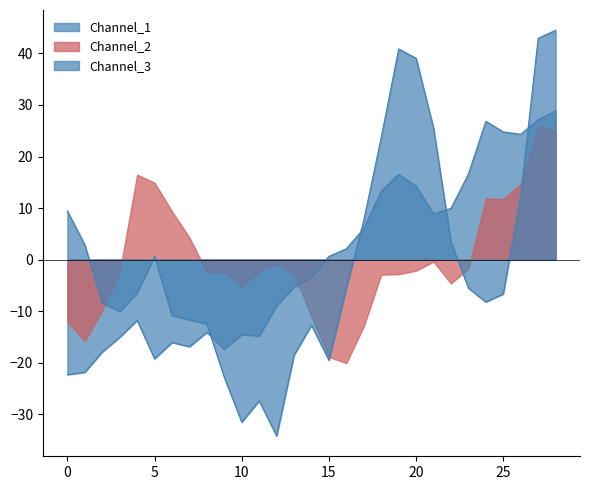

Which category has the highest value in the Channel_1 series?

28